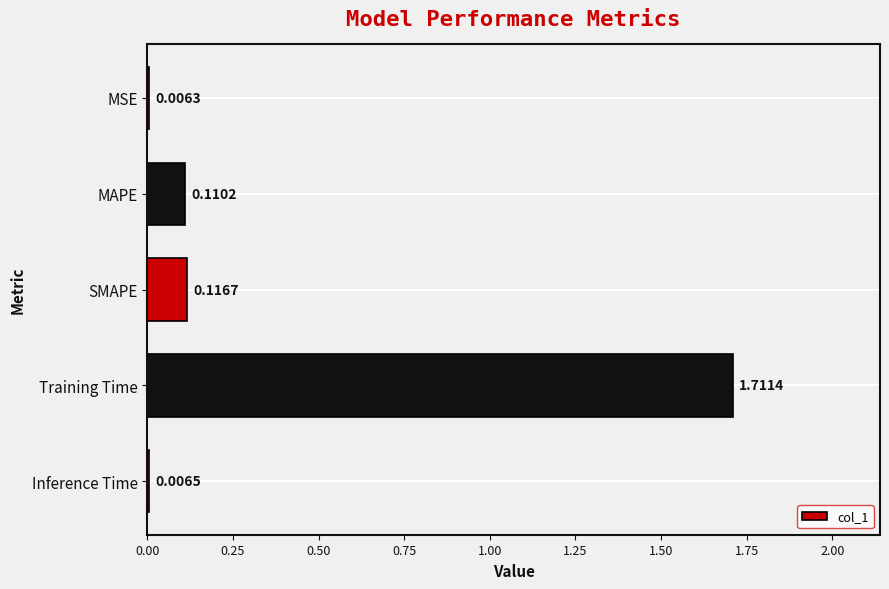

Between SMAPE and Training Time, which is larger?

Training Time